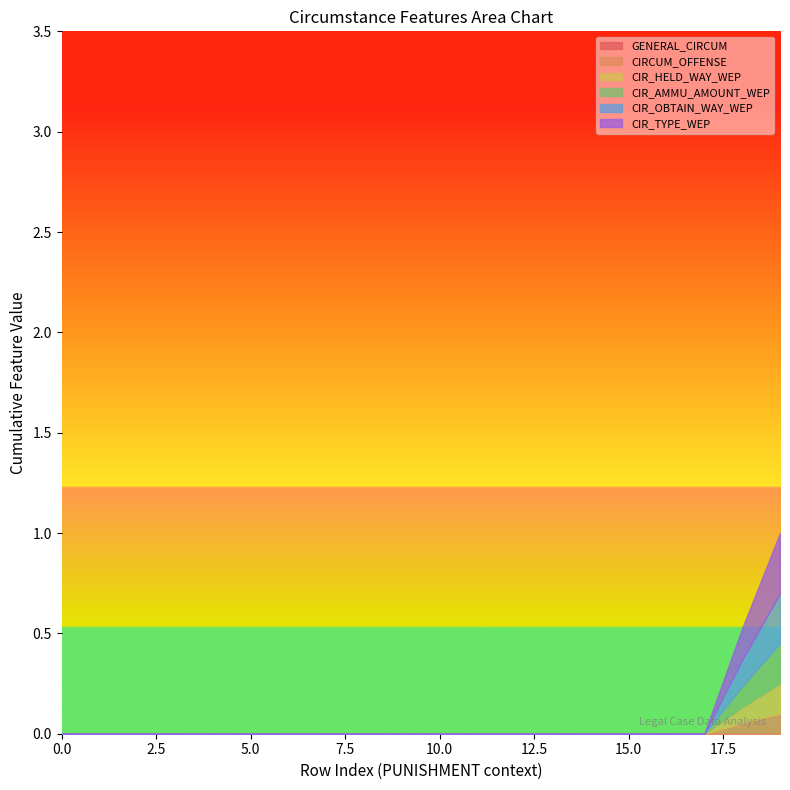

Count the CIR_OBTAIN_WAY_WEP values in the range 0 to 1.

20